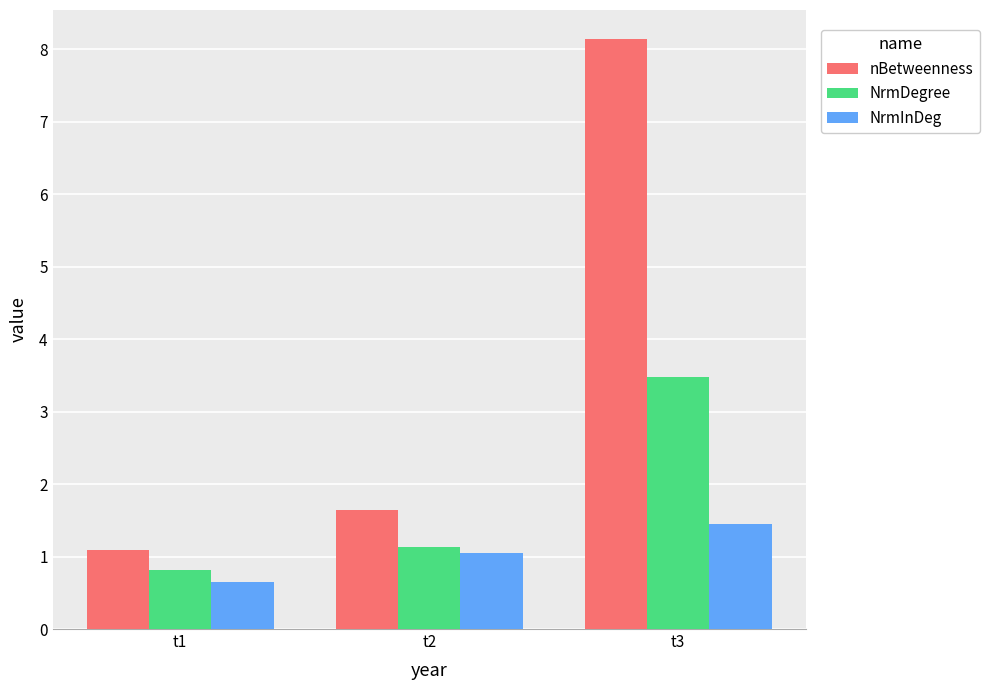

Reading left to right, transcribe all the data shown in this chart.

nBetweenness: t1=1.1	t2=1.6	t3=8.1
NrmDegree: t1=0.8	t2=1.1	t3=3.5
NrmInDeg: t1=0.6	t2=1.1	t3=1.5